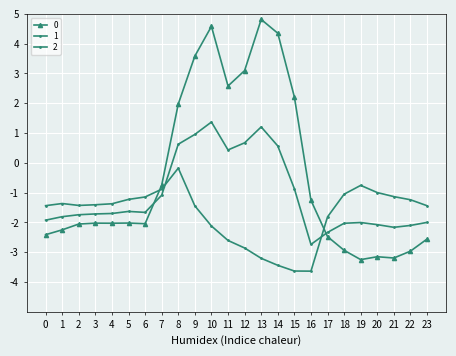

How many intersections are there between 0 and 1?

2